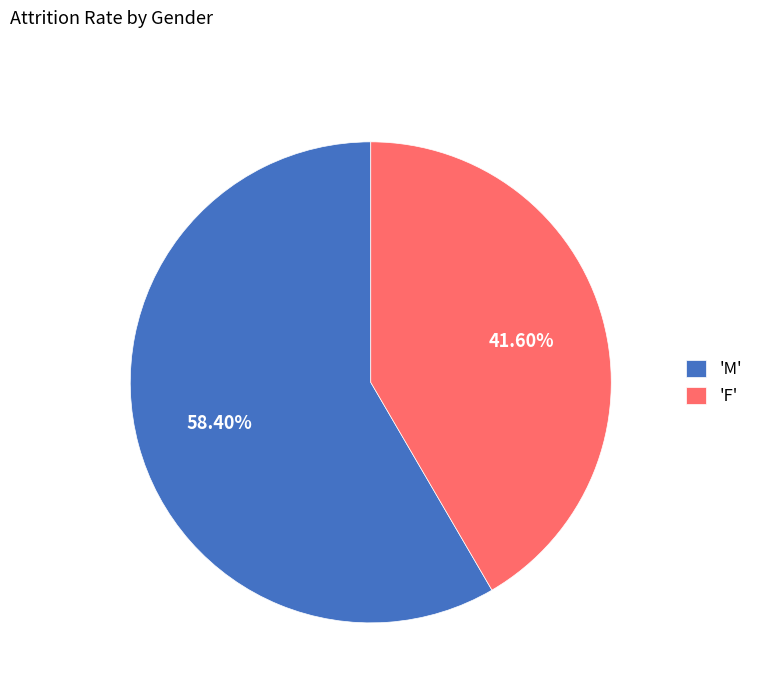

Count the number of slices in the pie.

2